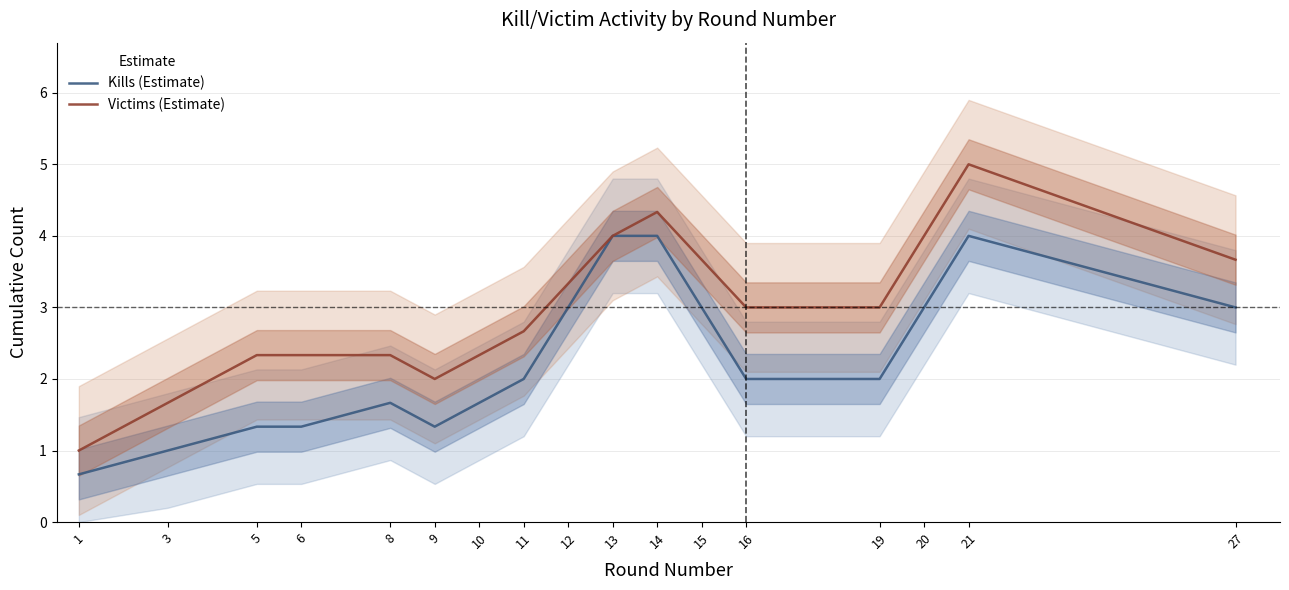

Is the value of Kills (Estimate) at 19 greater than the value of Victims (Estimate) at 11?

No